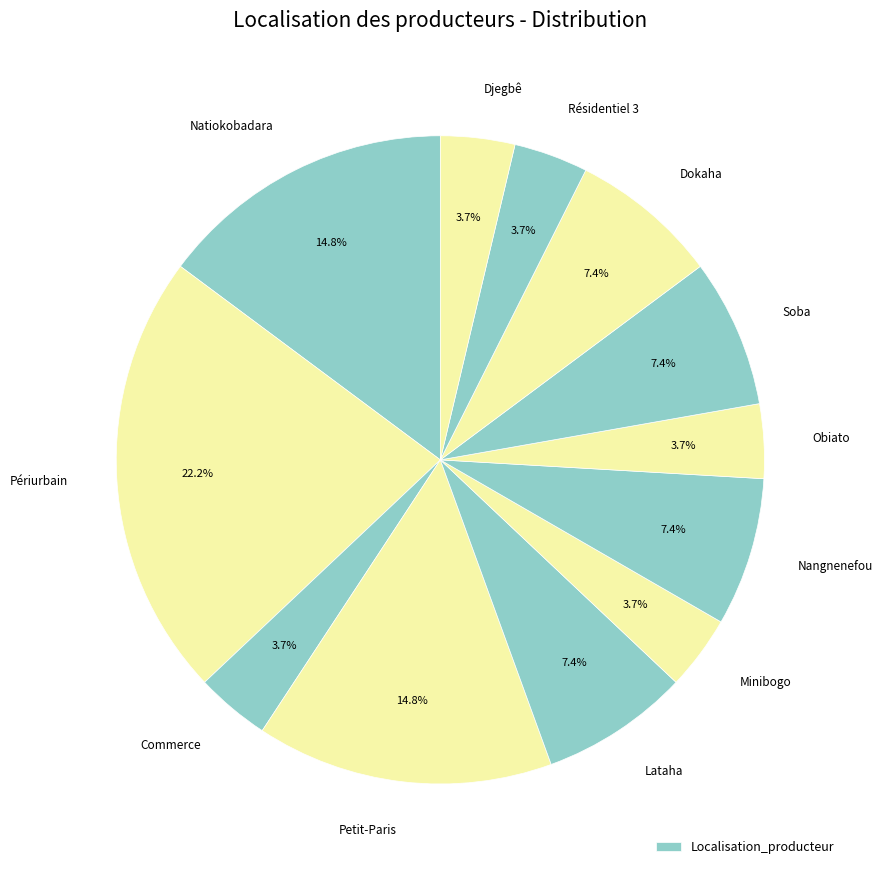

Is there a majority slice in this chart?

No